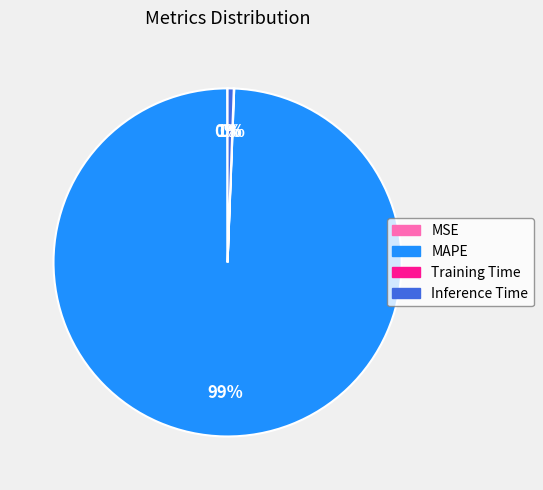

Which slice is the largest?

MAPE